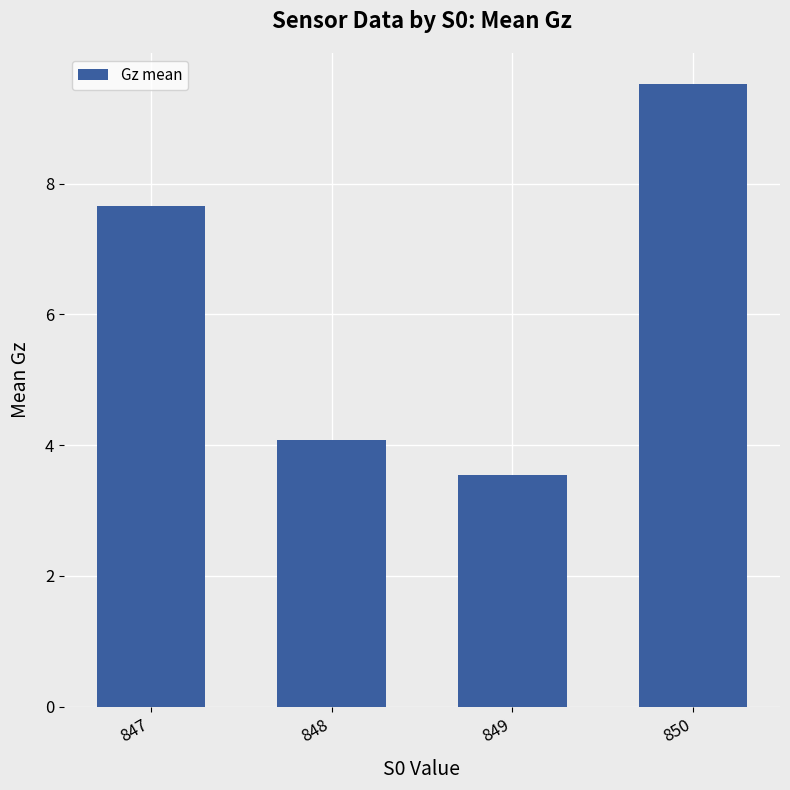

What is the sum of all values?

24.8